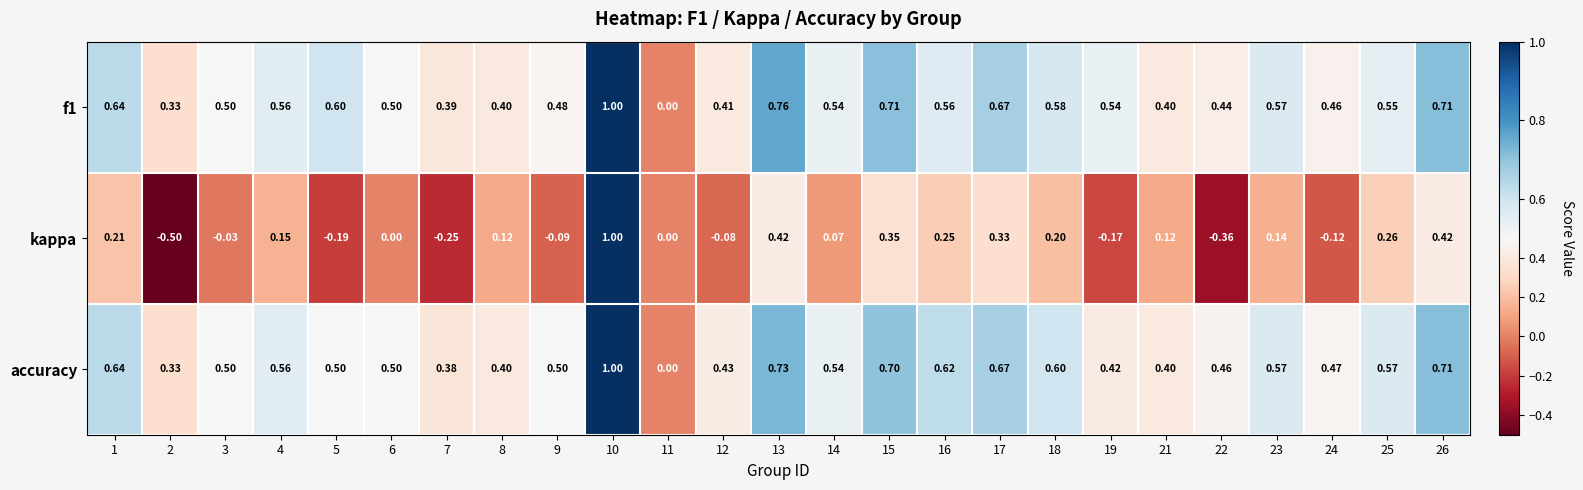

Between 2 and 21, which series saw the biggest shift?

kappa